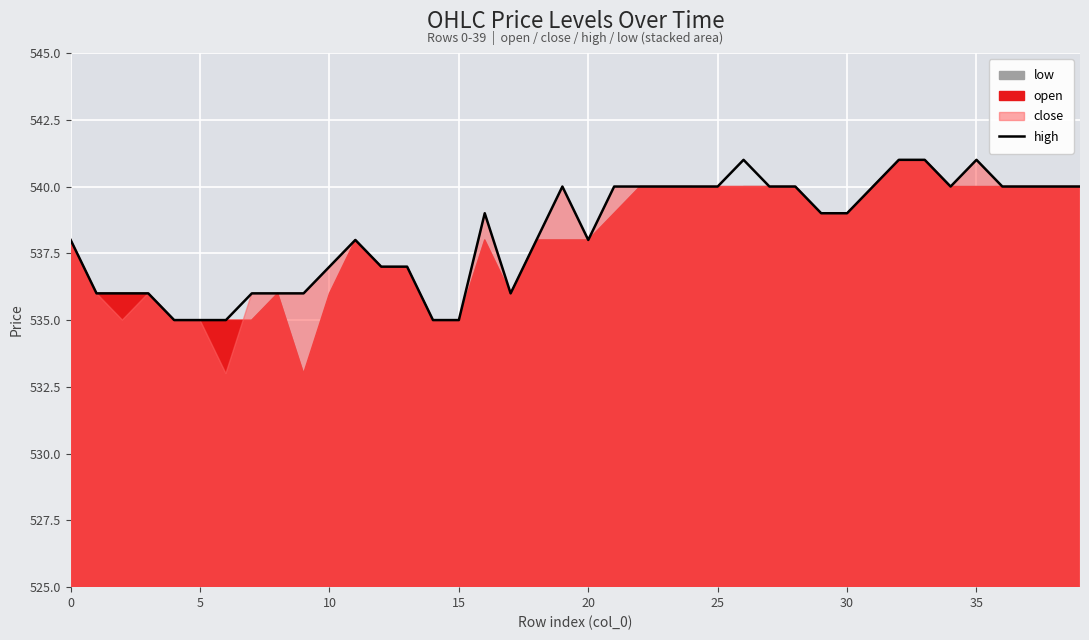

Is it true that high equals 538 at 0?

True